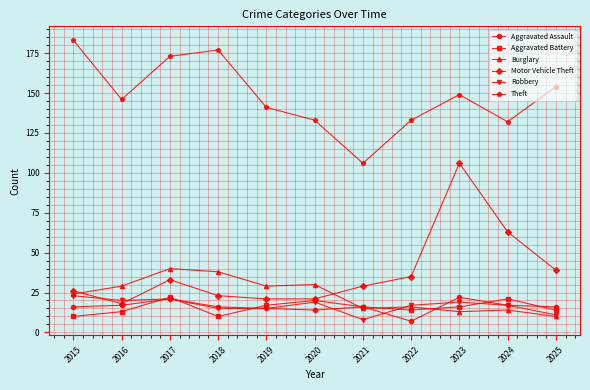

What is the greatest value displayed?

183